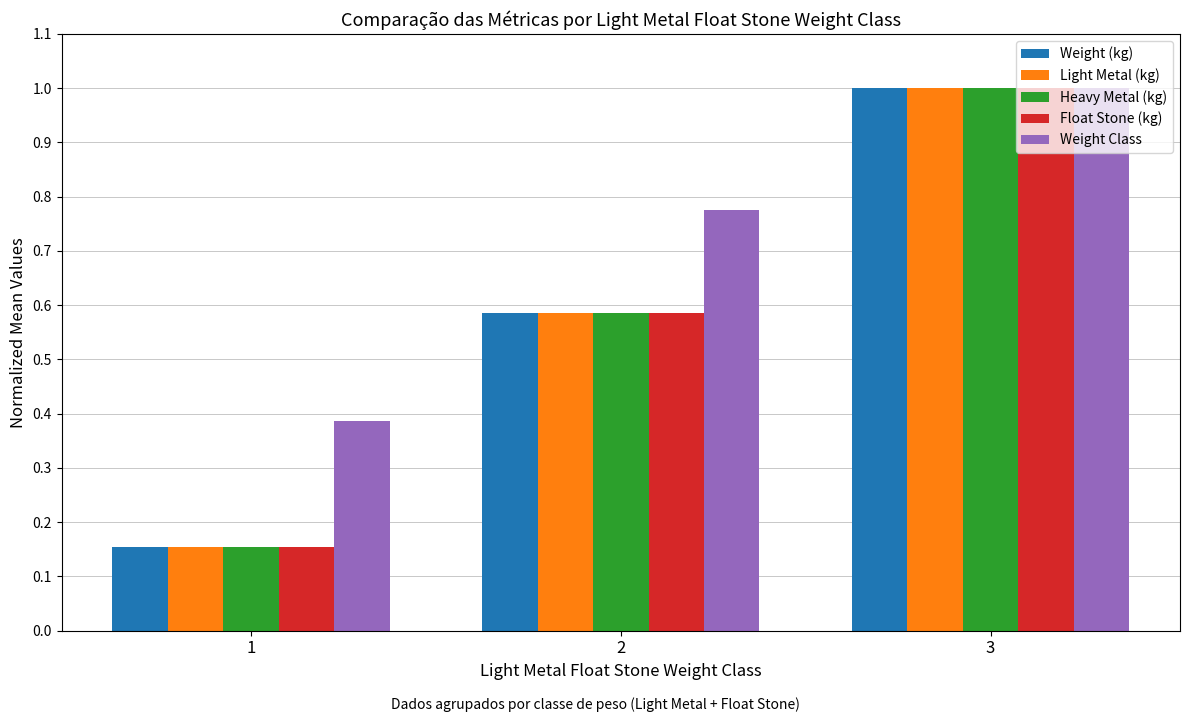

What is the greatest value displayed?

1.0